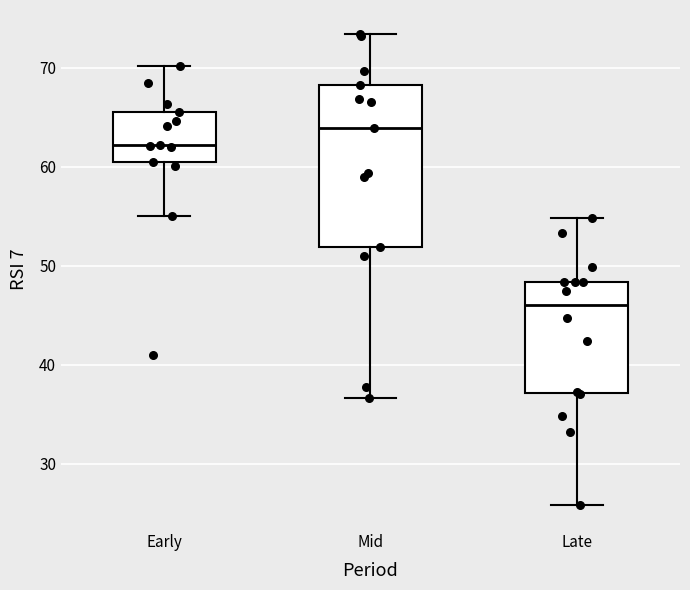

Which box's median line is the highest?

Mid